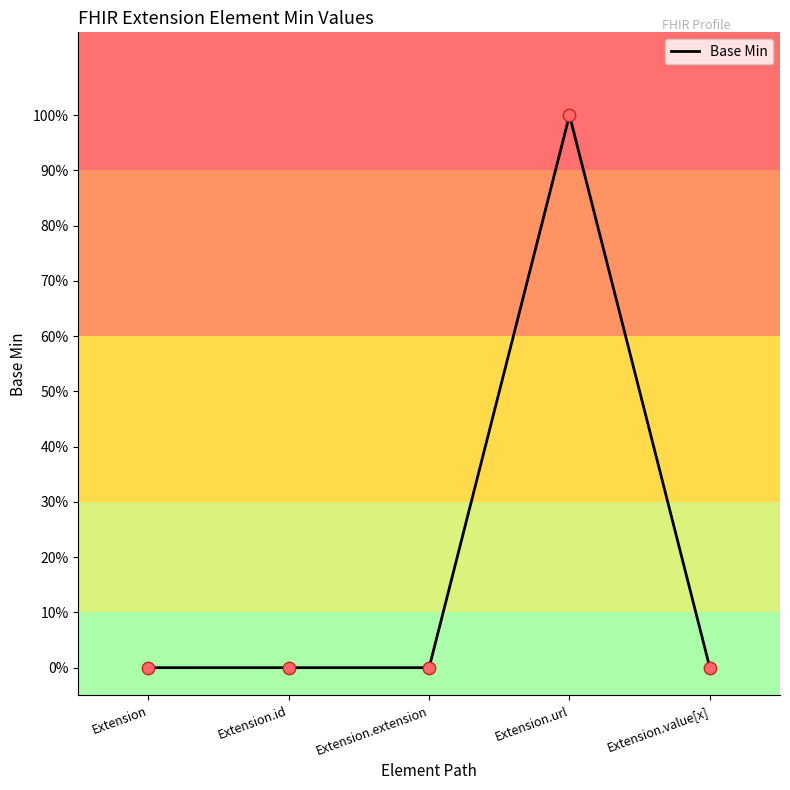

What is the change in value from Extension.id to Extension.url?

+1